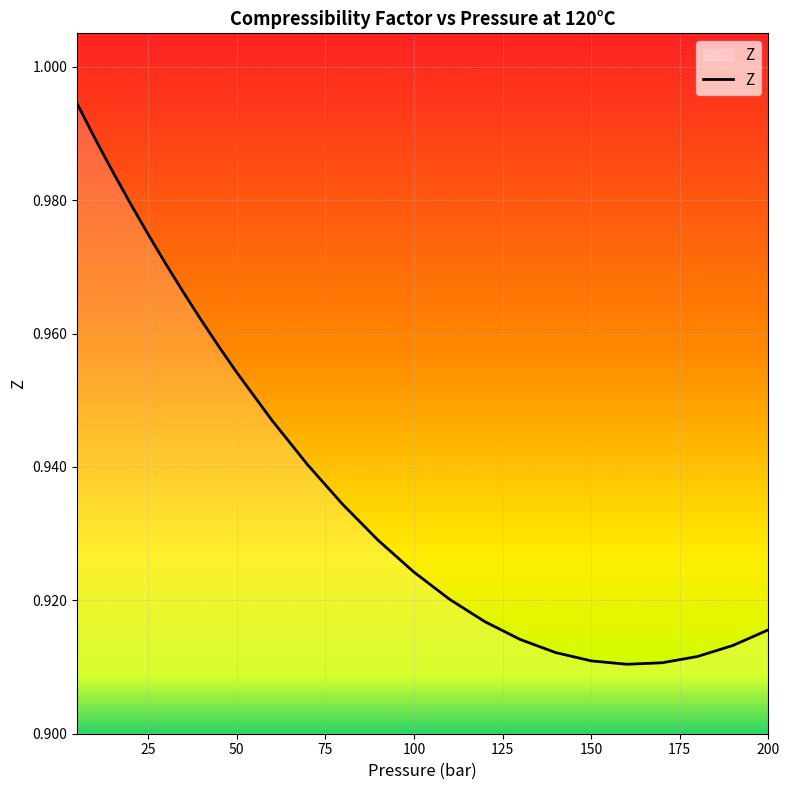

How many lines are shown in the chart?

1